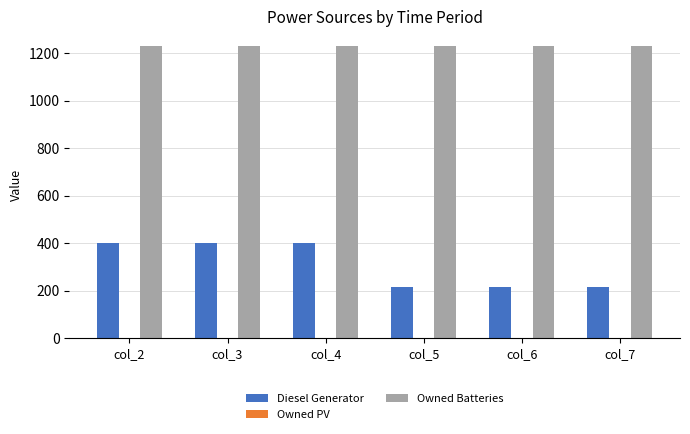

What is the sum of the Owned Batteries values at col_2 and col_3?

2462